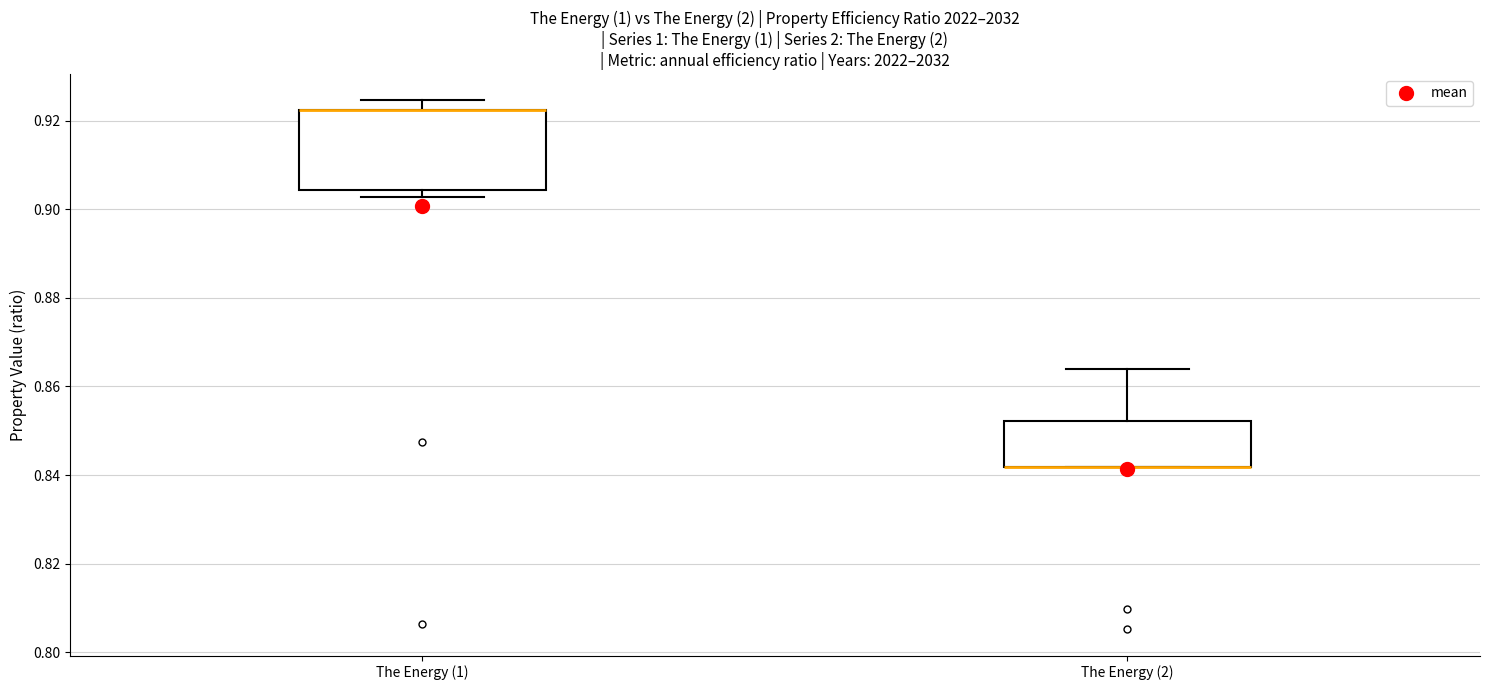

Reading left to right, transcribe this box plot: for each box, give where its median line is, the range the box spans, and where its two whiskers end, as read against the y-axis. The values are not printed on the chart, so give them approximately, as read against the axis.

The Energy (1): median 0.922 (drawn on the box's upper edge), box 0.904 to 0.922, whiskers 0.902 to 0.924
The Energy (2): median 0.842 (drawn on the box's lower edge), box 0.842 to 0.852, whiskers 0.842 to 0.864